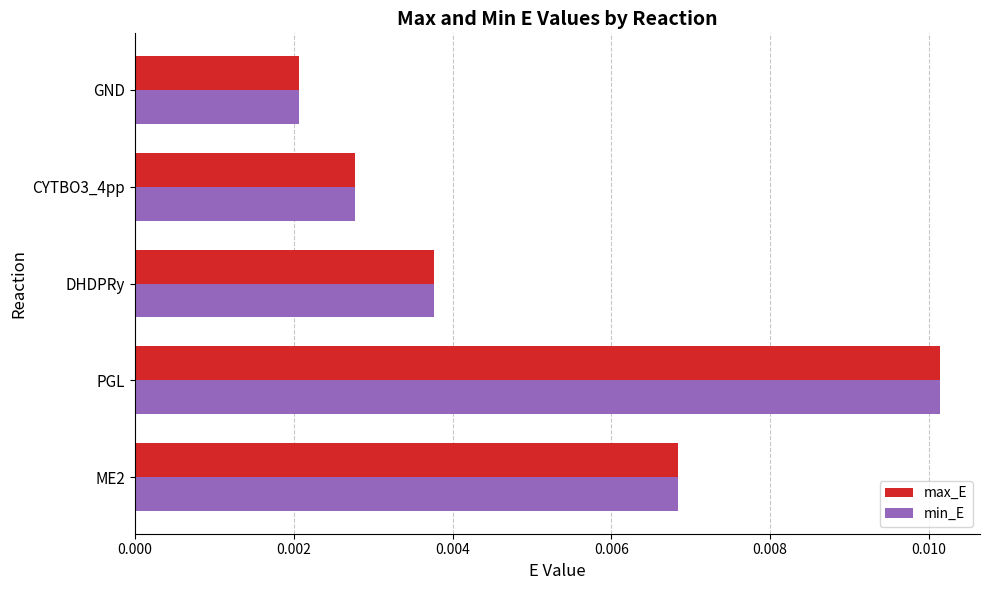

Between PGL and DHDPRy, which series saw the biggest shift?

min_E